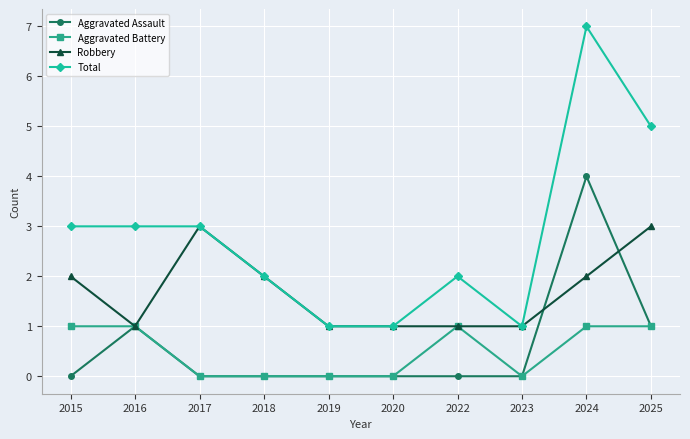

How many data points does each series have?

10